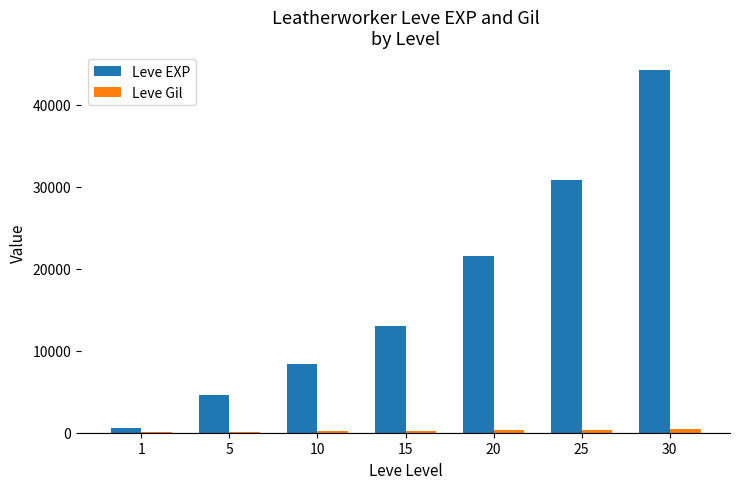

At which category is the sum across all series the highest?

30